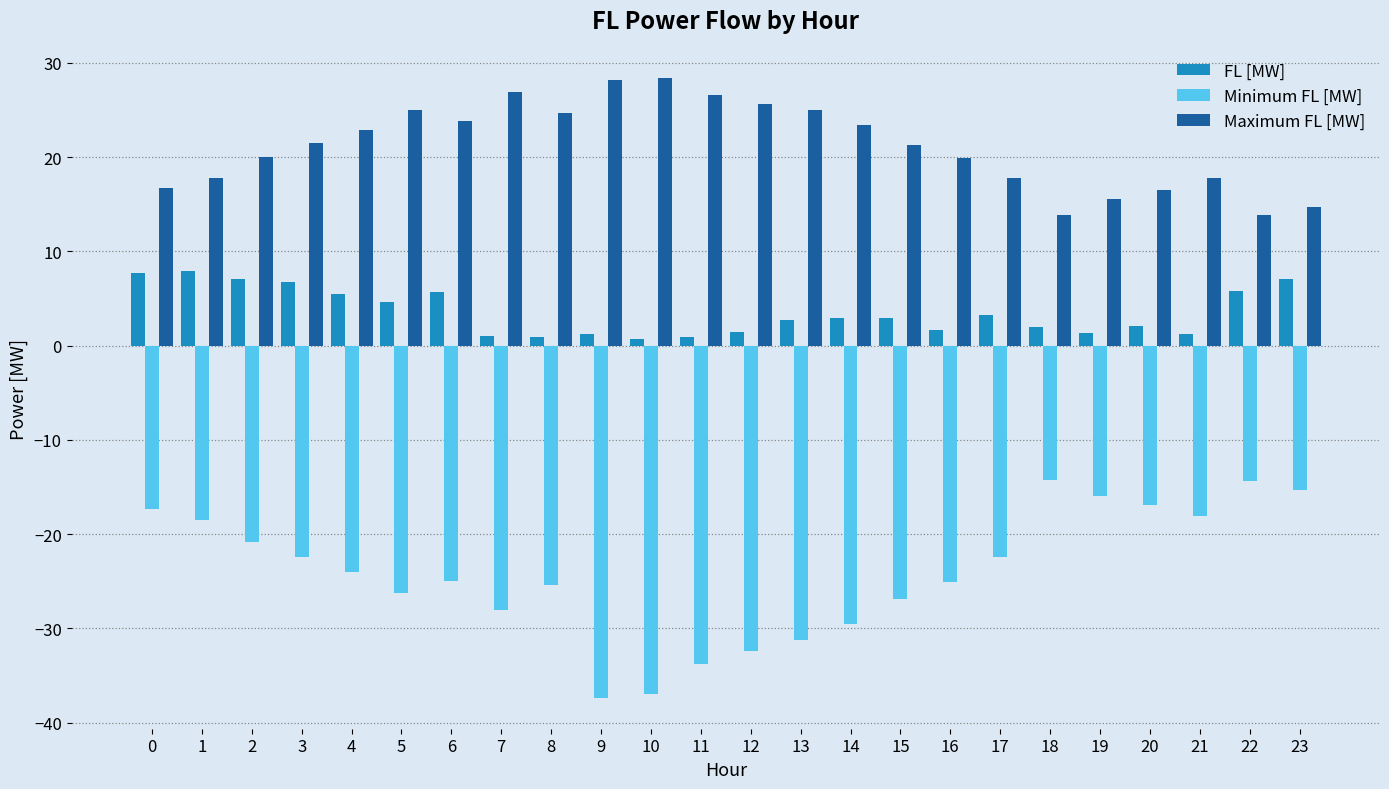

Rank the series by their average value, from lowest to highest.

Minimum FL [MW], FL [MW], Maximum FL [MW]